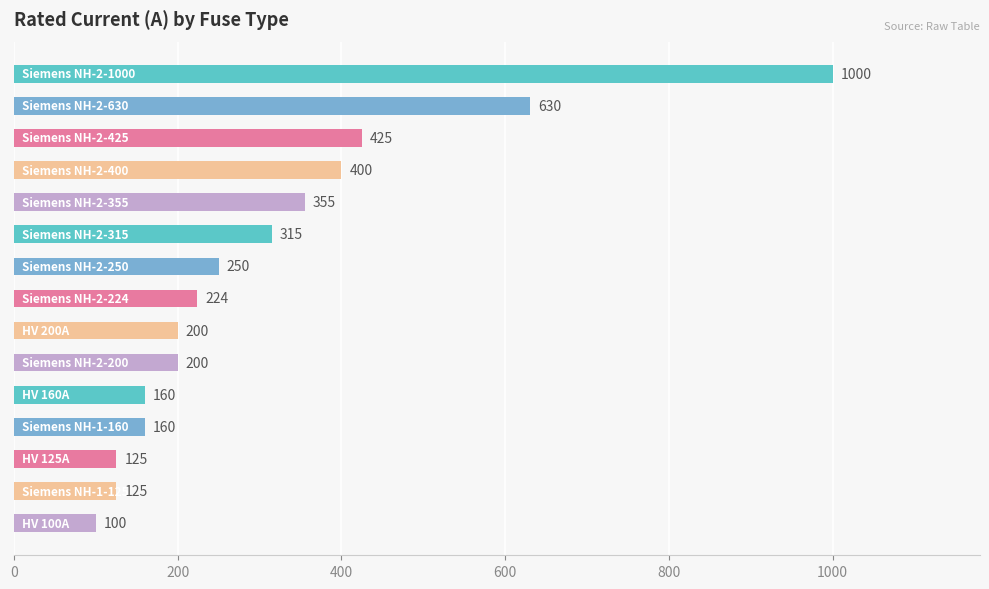

What is the average value?

311